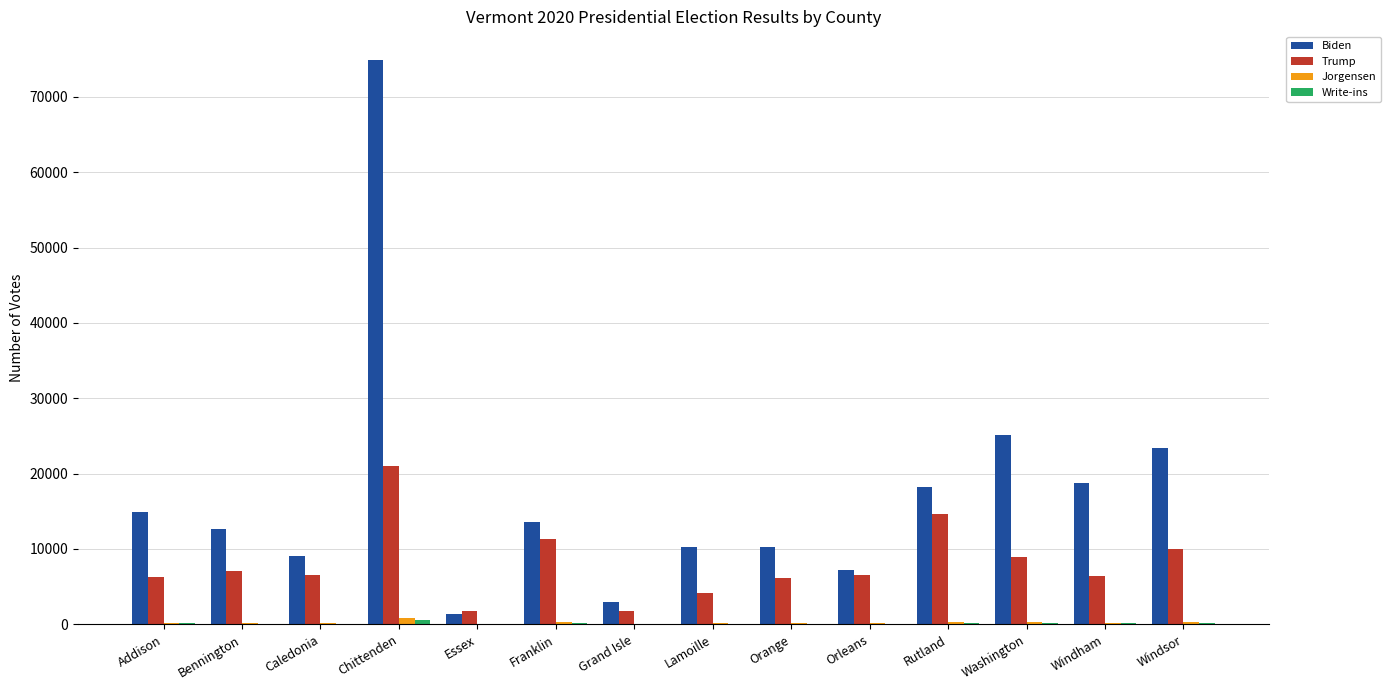

At which category does the chart reach its peak across all series?

Chittenden